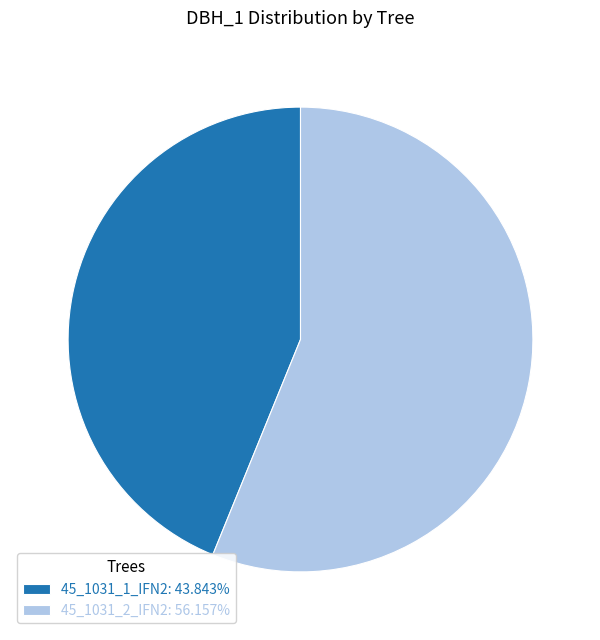

Which category has the smallest portion of the pie?

45_1031_1_IFN2